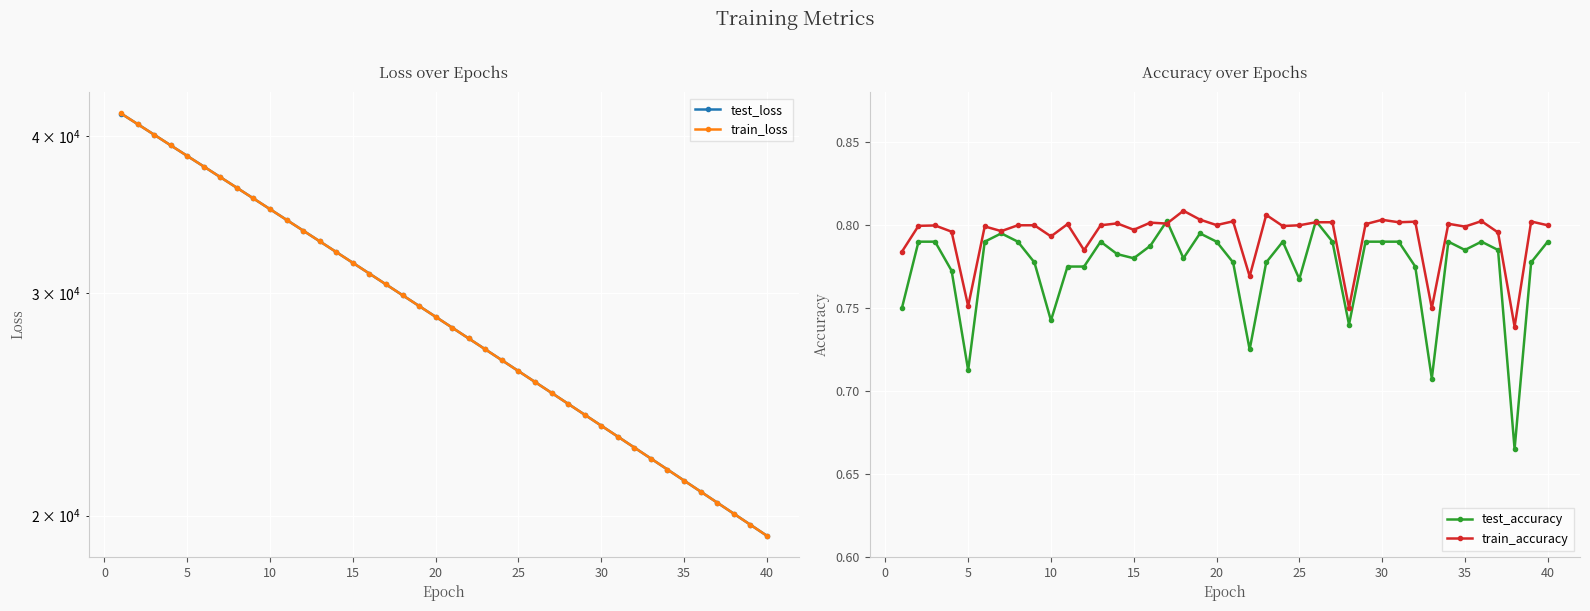

Which series has the largest total across all categories?

test_loss